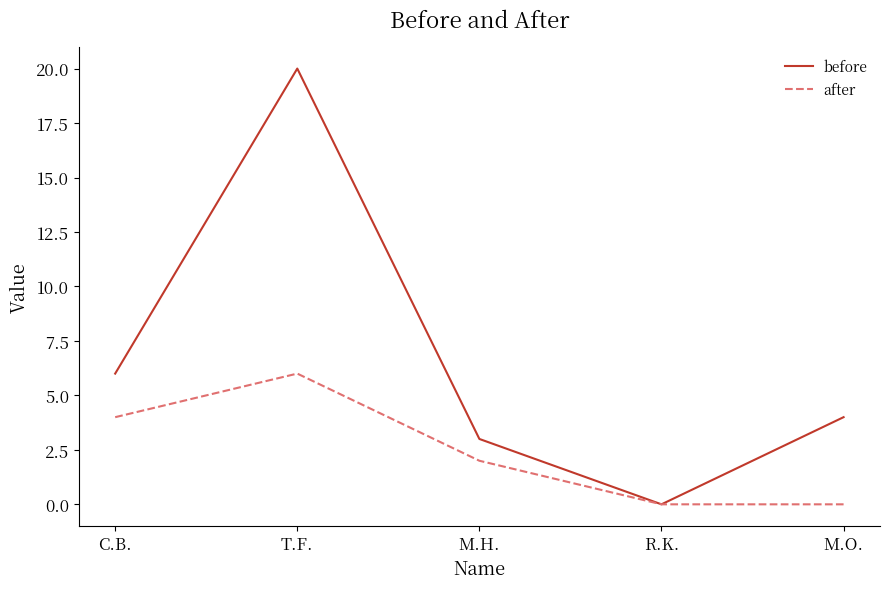

What position from the left is T.F.?

2